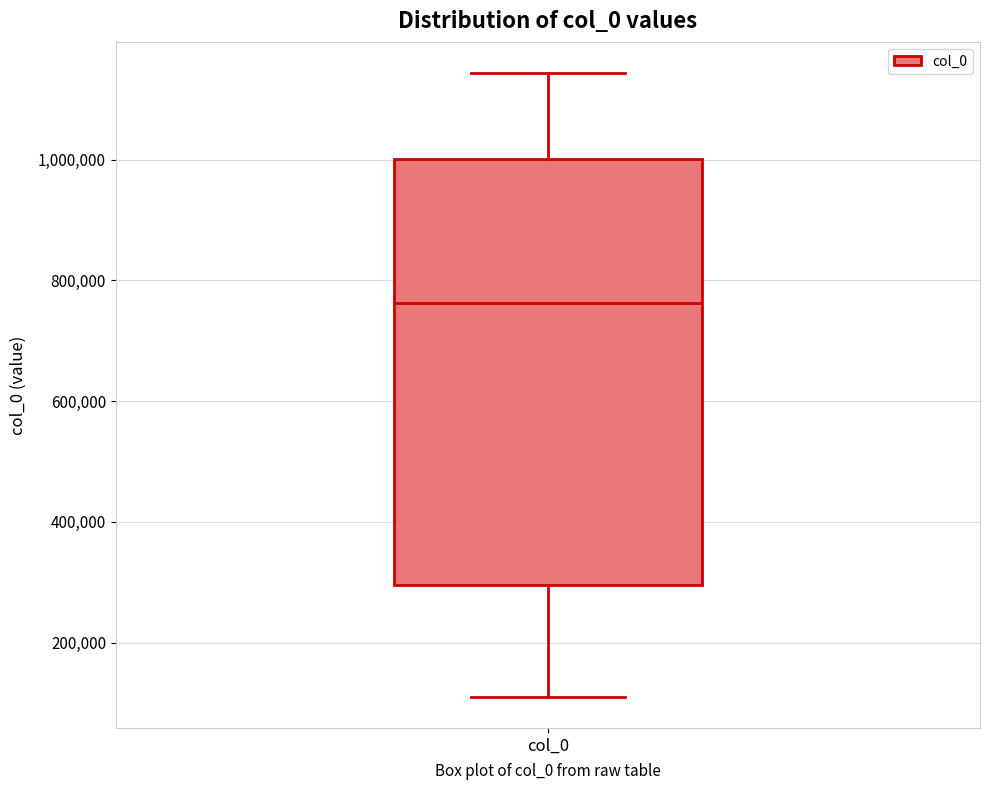

Transcribe this box plot: give where the median line is, the range the box spans, and where the two whiskers end, as read against the y-axis. The values are not printed on the chart, so give them approximately, as read against the axis.

median 760000, box 300000 to 1000000, whiskers 120000 to 1140000